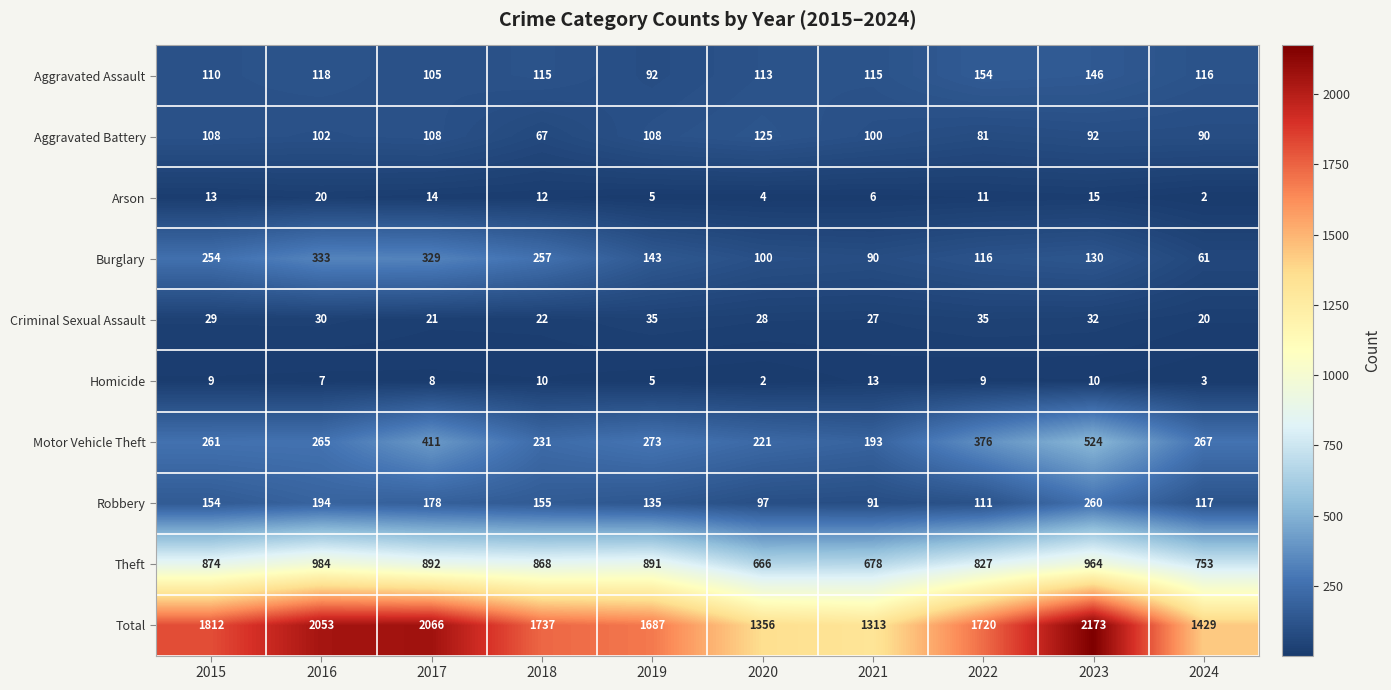

Is it true that Total equals 2824 at 2018?

False